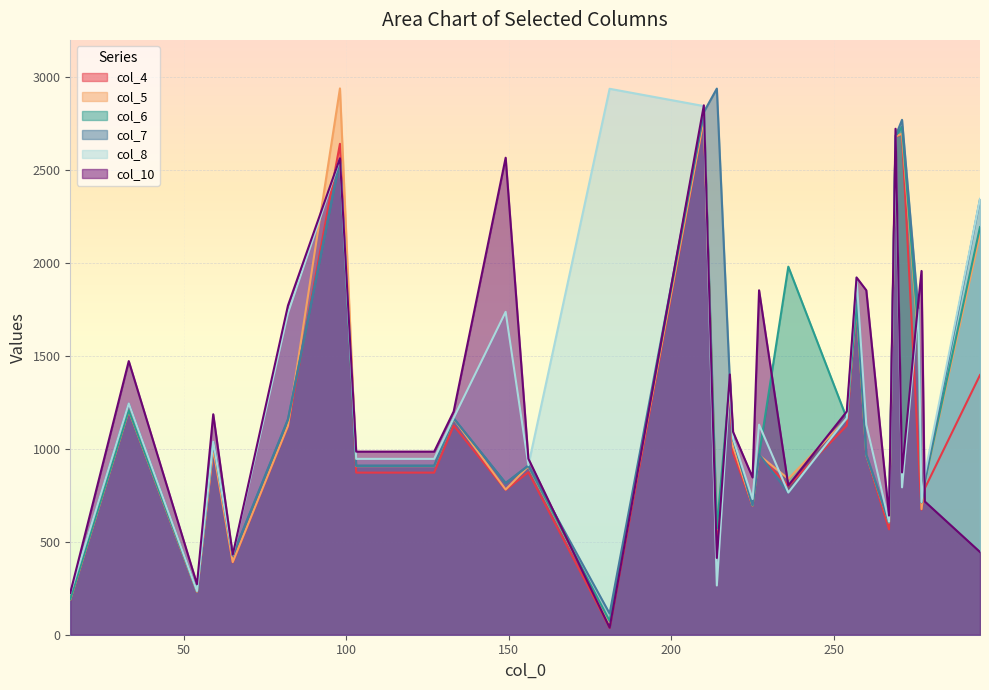

True or false: col_5 has more than 0 points higher than both neighbors.

True